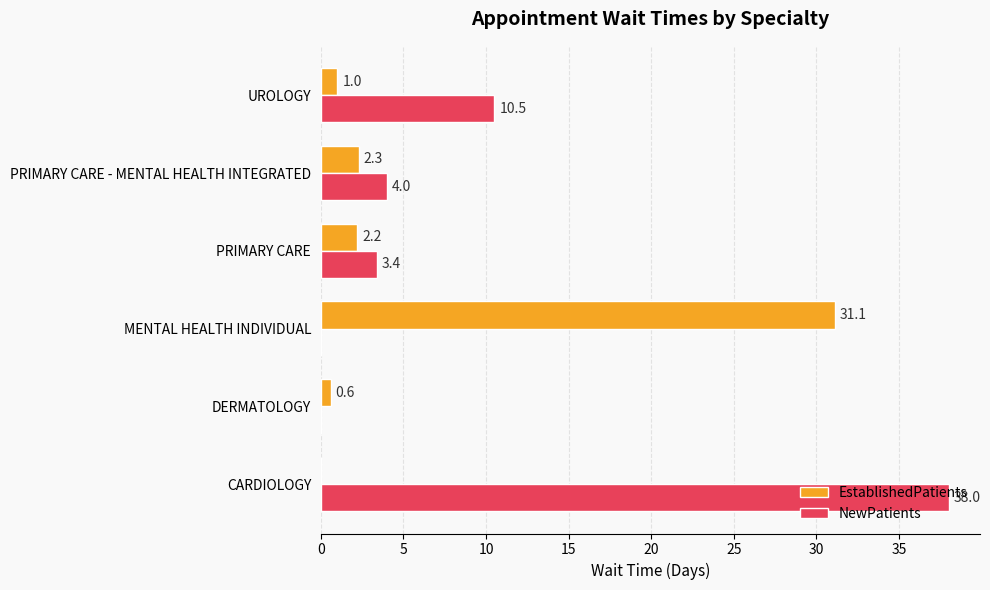

True or false: EstablishedPatients has a value of 0.0 at CARDIOLOGY.

True